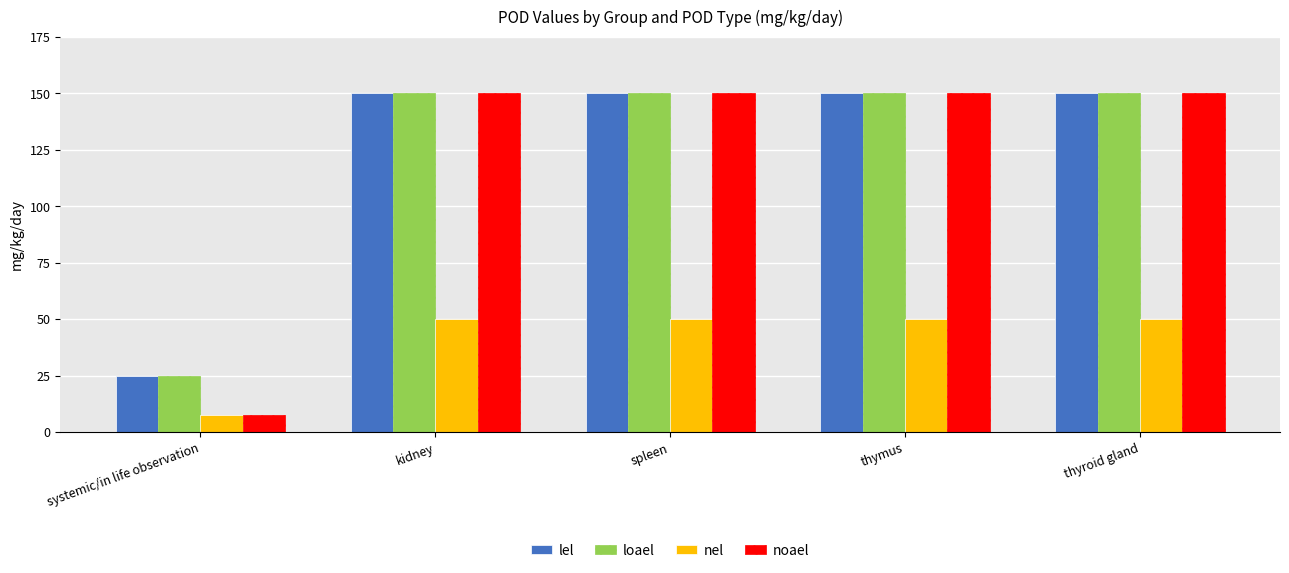

What are all the series names shown in the legend?

lel, loael, nel, noael